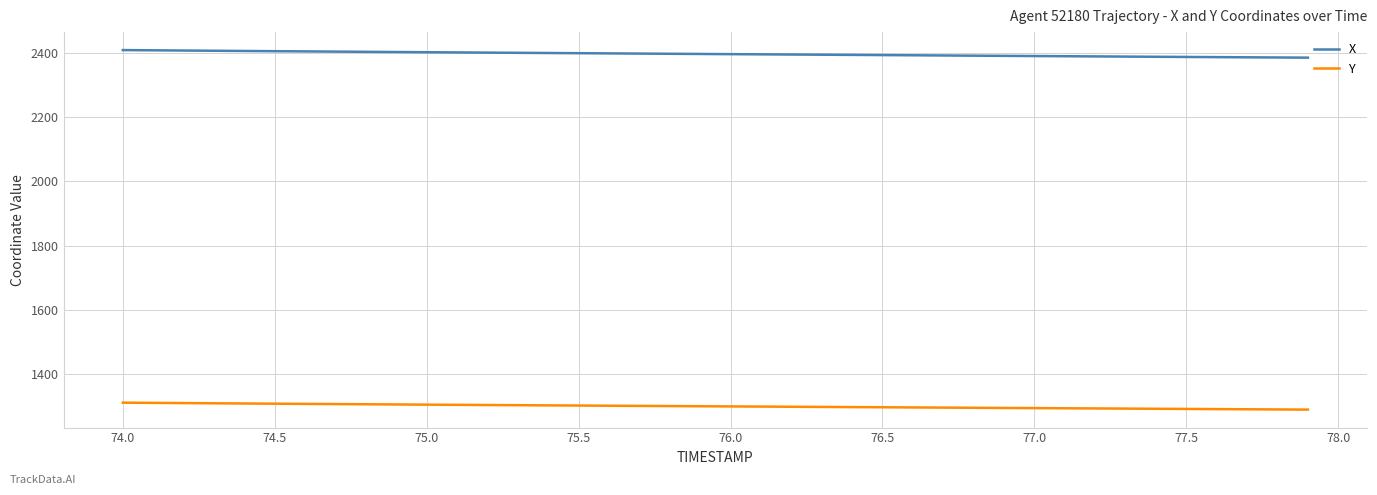

True or false: Y and X intersect in this chart.

False